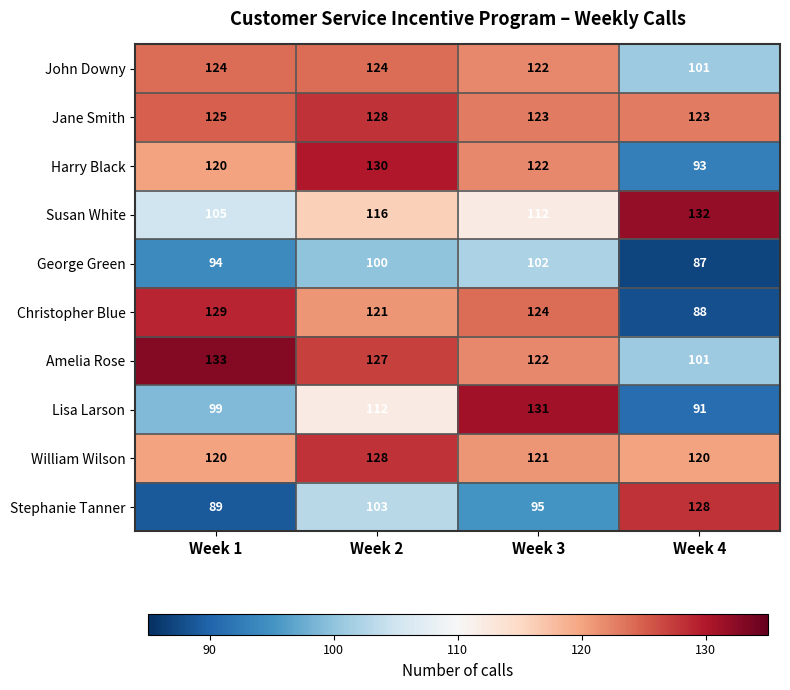

Which series has the largest total across all categories?

Jane Smith